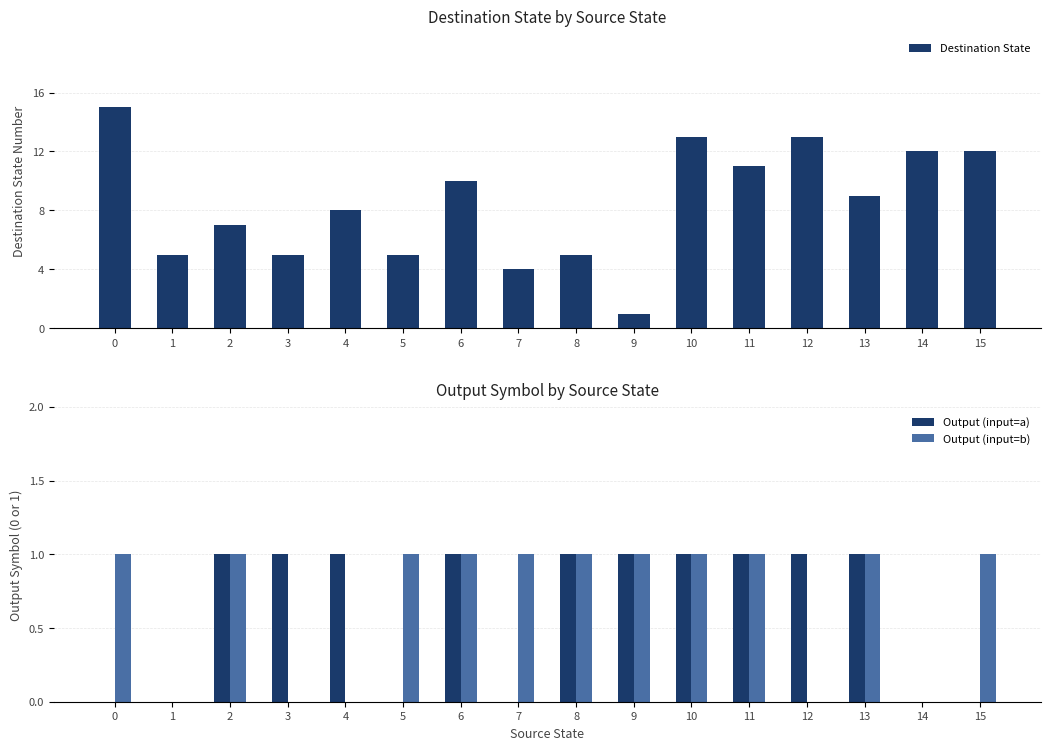

Reading left to right, transcribe all the data shown in this chart.

Destination State: 0=15	1=5	2=7	3=5	4=8	5=5	6=10	7=4	8=5	9=1	10=13	11=11	12=13	13=9	14=12	15=12
Output (input=a): 0=0	1=0	2=1	3=1	4=1	5=0	6=1	7=0	8=1	9=1	10=1	11=1	12=1	13=1	14=0	15=0
Output (input=b): 0=1	1=0	2=1	3=0	4=0	5=1	6=1	7=1	8=1	9=1	10=1	11=1	12=0	13=1	14=0	15=1